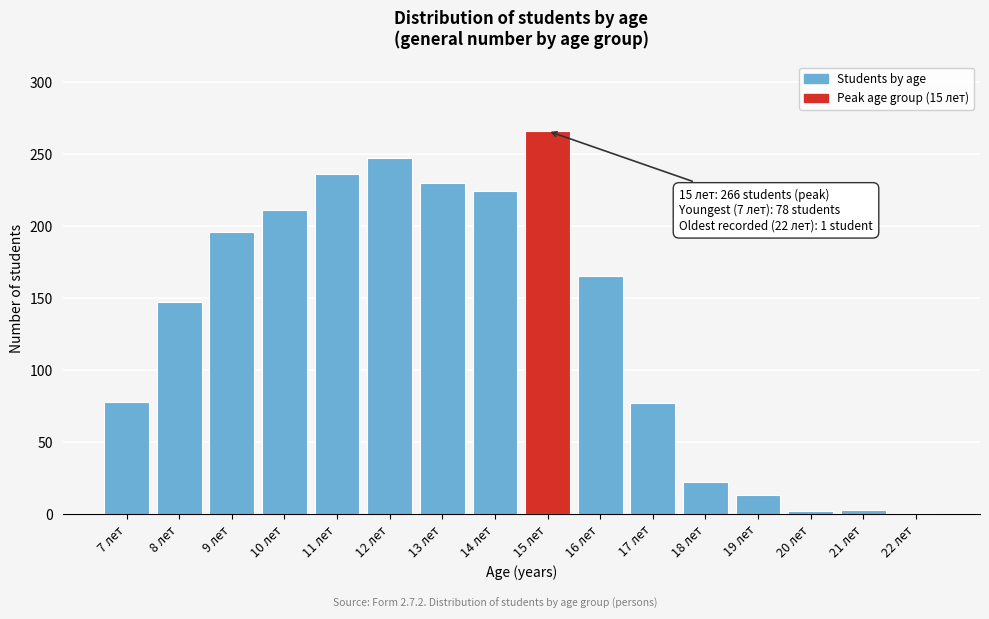

The chart shows a value of 236 at 11 лет. True or false?

True